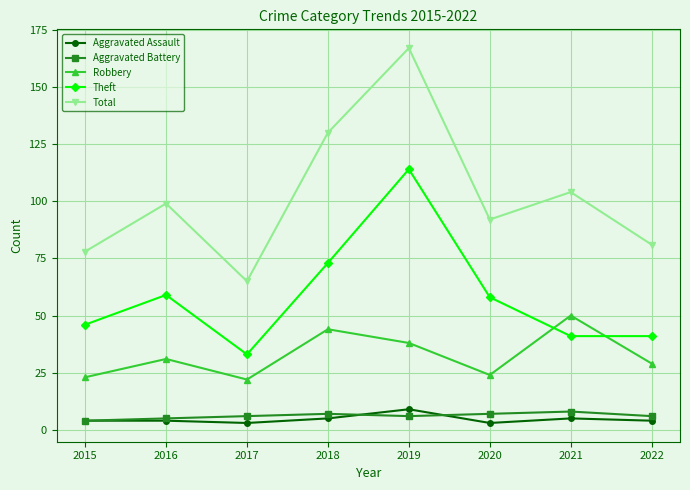

What is the difference between the maximum and second lowest values in the Theft series?

73